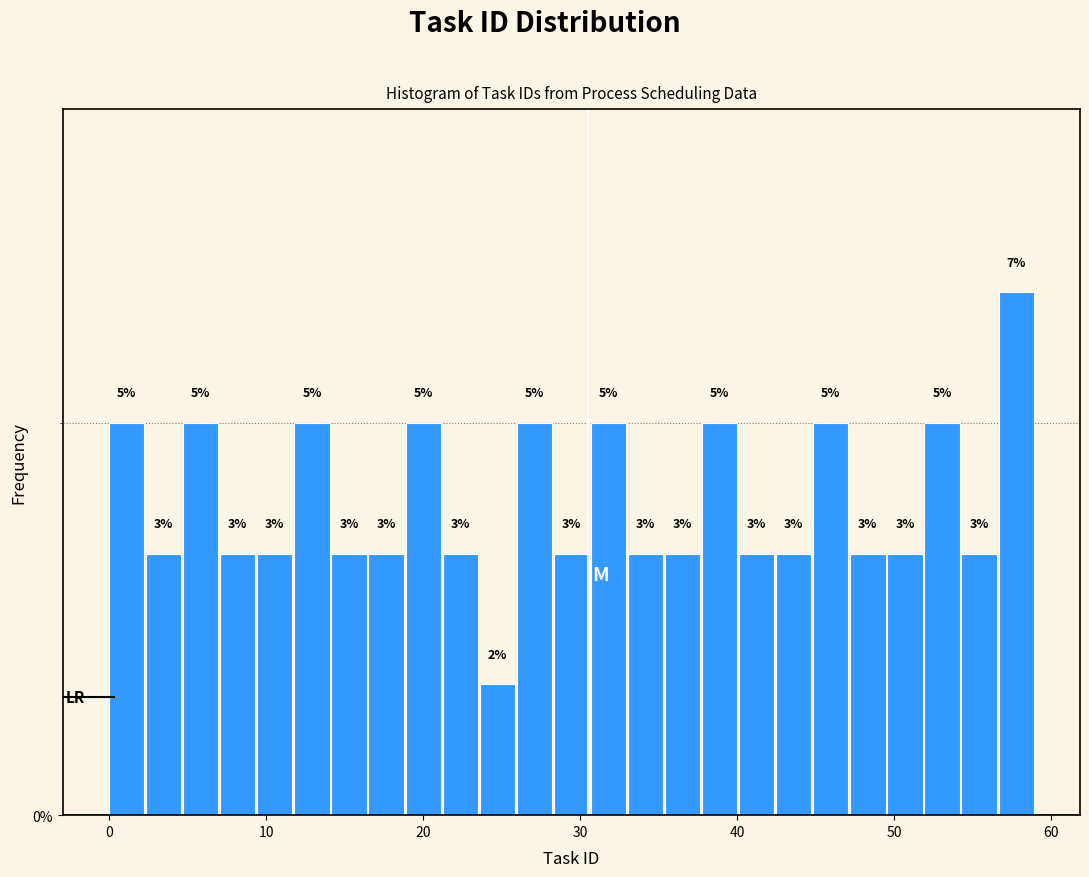

Read against the x-axis, roughly where is the centre of the tallest bar?

58